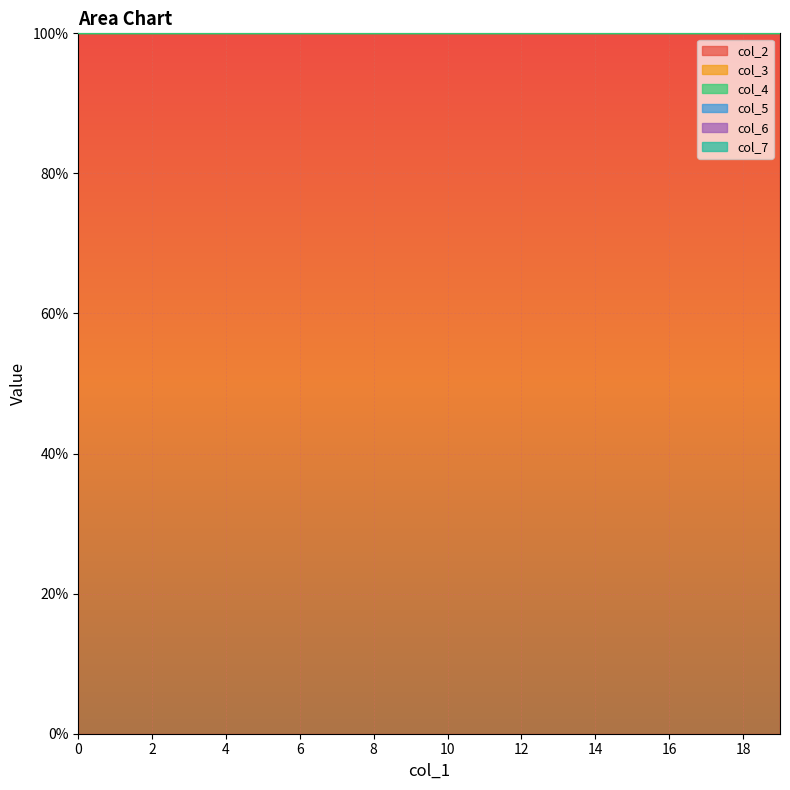

Reading left to right, what are all the values shown in this chart?

col_2: 0=1	0=1	0=1	0=1	0=1	0=1	0=1	0=1	0=1	0=1	0=1	0=1	0=1	0=1	0=1	0=1	0=1	0=1	0=1	0=1
col_3: 0=0	0=0	0=0	0=0	0=0	0=0	0=0	0=0	0=0	0=0	0=0	0=0	0=0	0=0	0=0	0=0	0=0	0=0	0=0	0=0
col_4: 0=0	0=0	0=0	0=0	0=0	0=0	0=0	0=0	0=0	0=0	0=0	0=0	0=0	0=0	0=0	0=0	0=0	0=0	0=0	0=0
col_5: 0=1	0=1	0=1	0=1	0=1	0=1	0=1	0=1	0=1	0=1	0=1	0=1	0=1	0=1	0=1	0=1	0=1	0=1	0=1	0=1
col_6: 0=0	0=0	0=0	0=0	0=0	0=0	0=0	0=0	0=0	0=0	0=0	0=0	0=0	0=0	0=0	0=0	0=0	0=0	0=0	0=0
col_7: 0=0	0=0	0=0	0=0	0=0	0=0	0=0	0=0	0=0	0=0	0=0	0=0	0=0	0=0	0=0	0=0	0=0	0=0	0=0	0=0